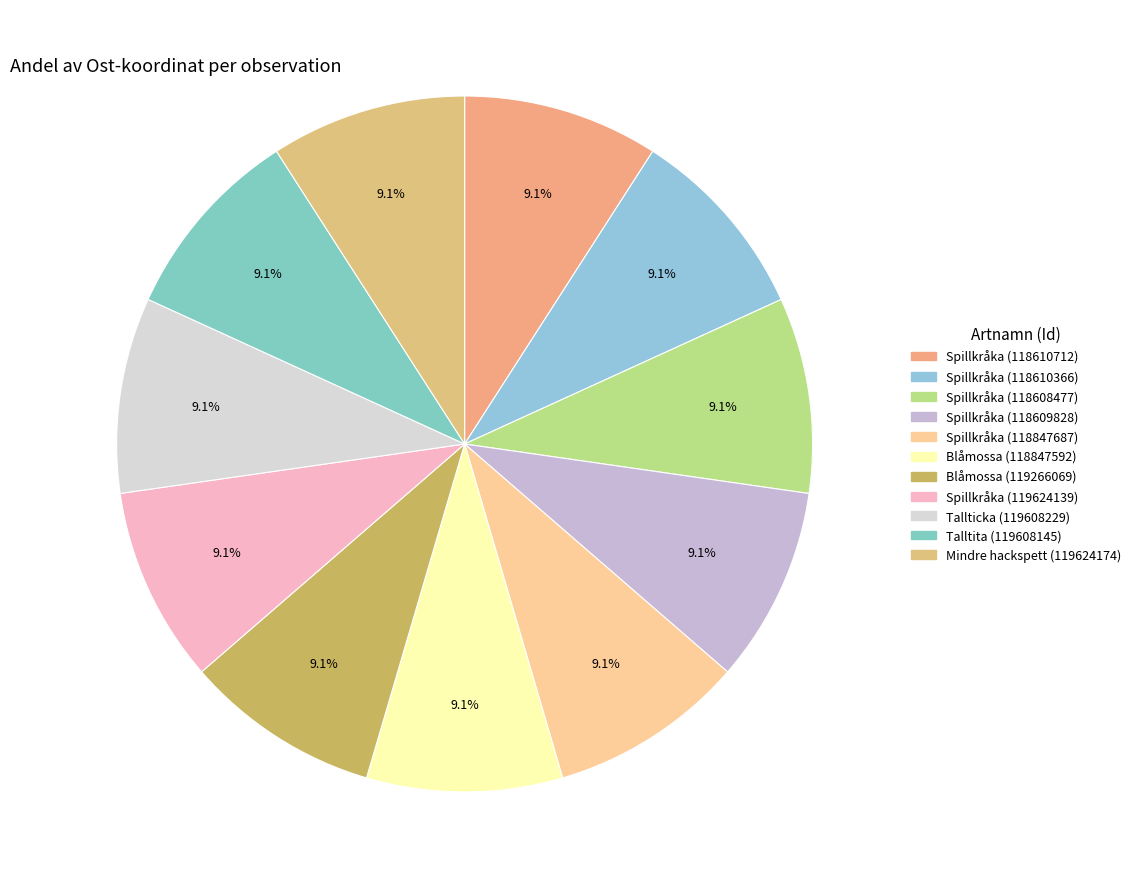

How many slices are in this pie chart?

11